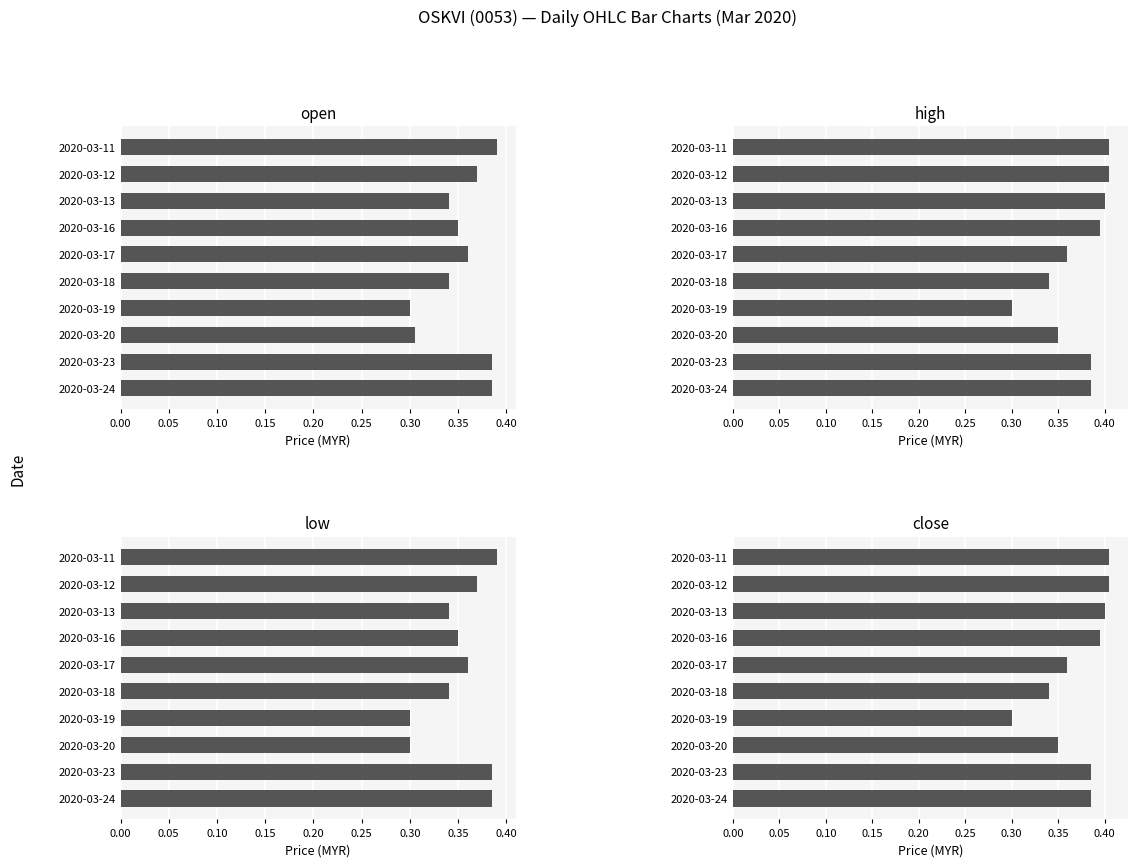

Count the open values in the range 0 to 1.

10